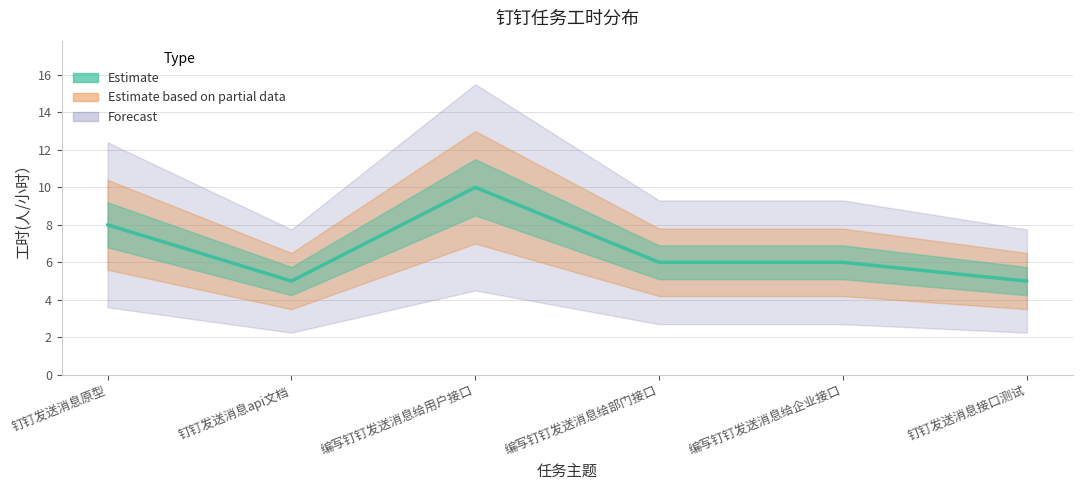

True or false: there are more than 2 points higher than both neighbors.

False